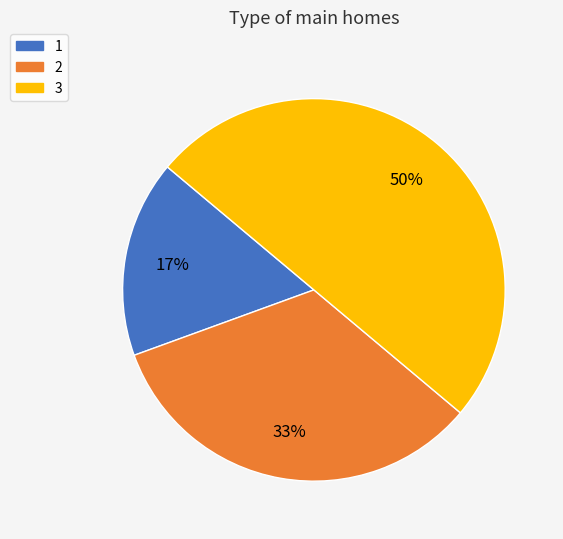

To the nearest percent, what is the average slice percentage?

33%